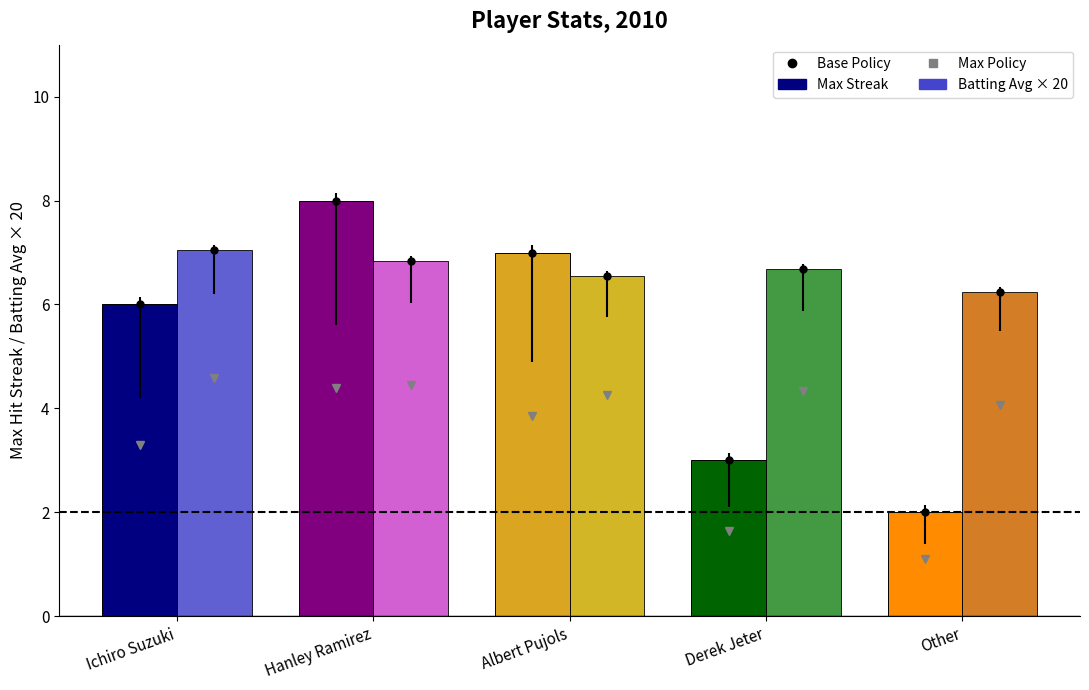

What is the maximum value shown in the chart?

8.0